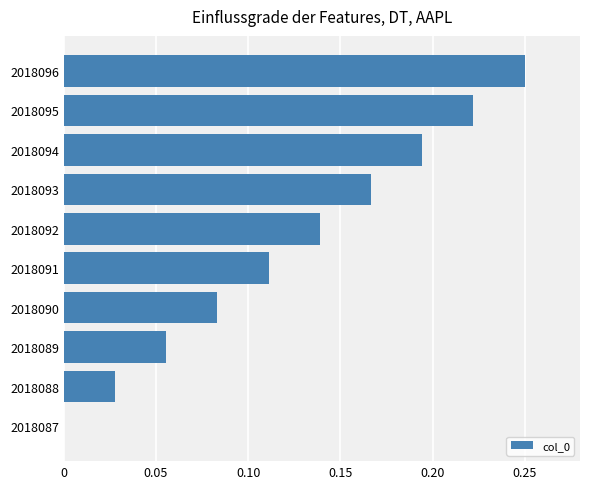

Which category has the highest value across all series?

2018096